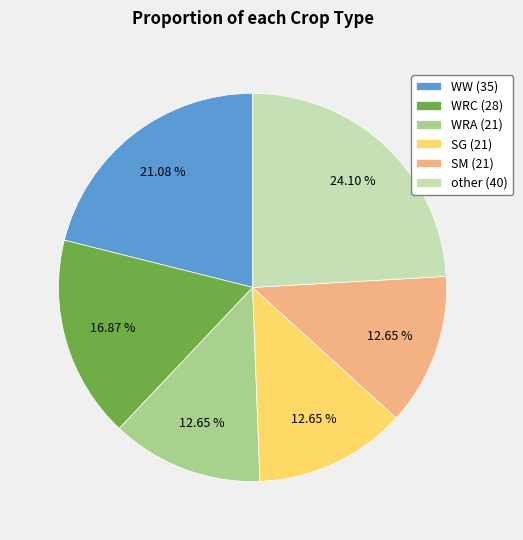

Approximately how many times larger is the value at WRA (21) compared to SM (21)?

1.0